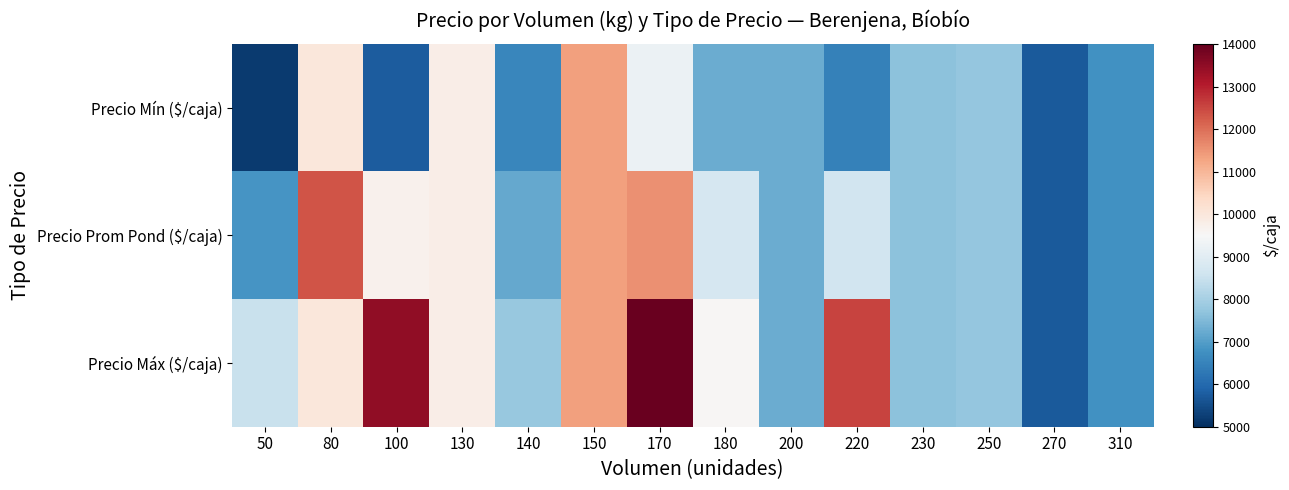

At how many categories does at least one series exceed 7943?

8